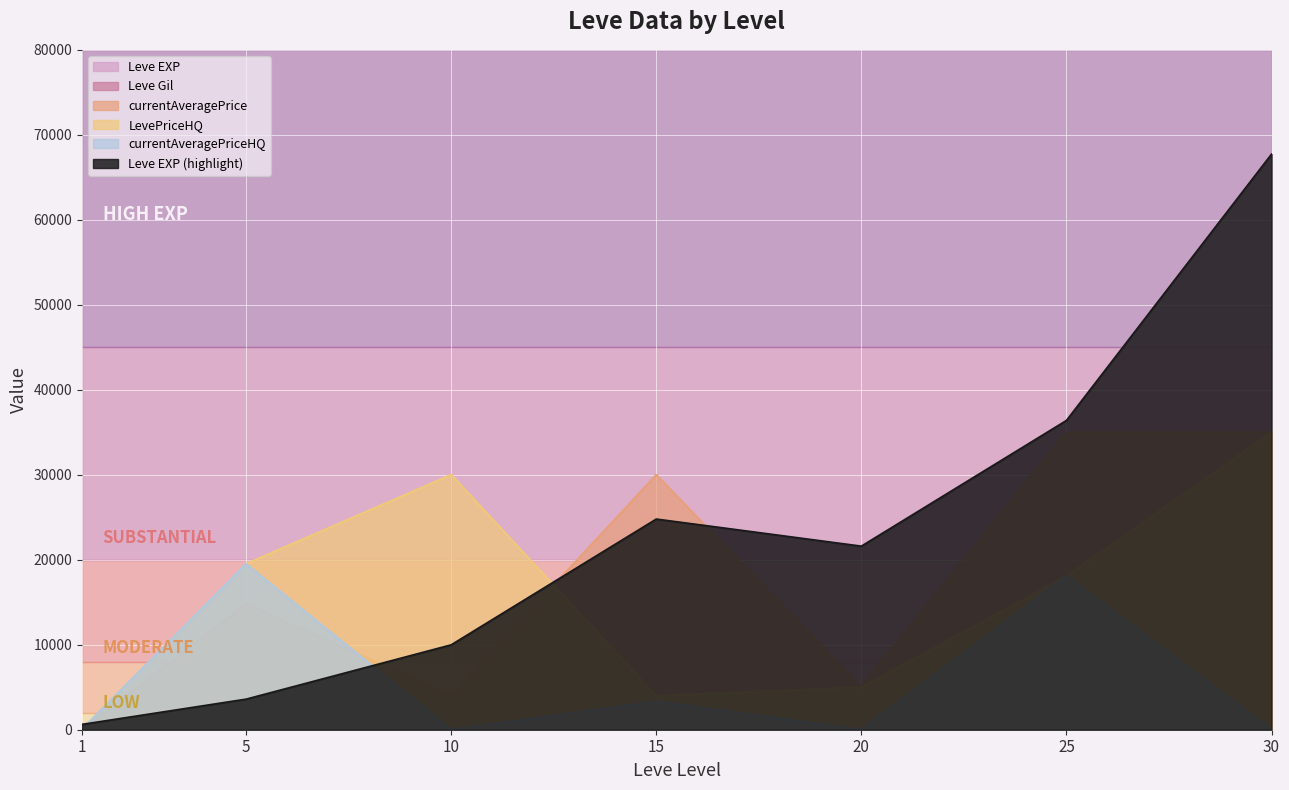

Where does the currentAveragePriceHQ series first go above 52?

1